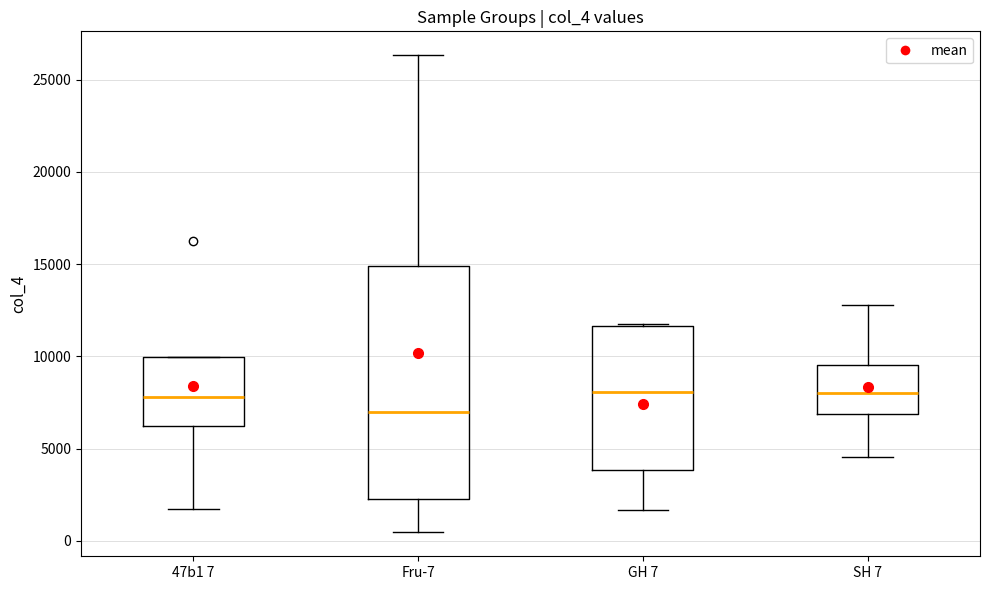

Comparing the boxes themselves (not the whiskers), which one is the tallest?

Fru-7